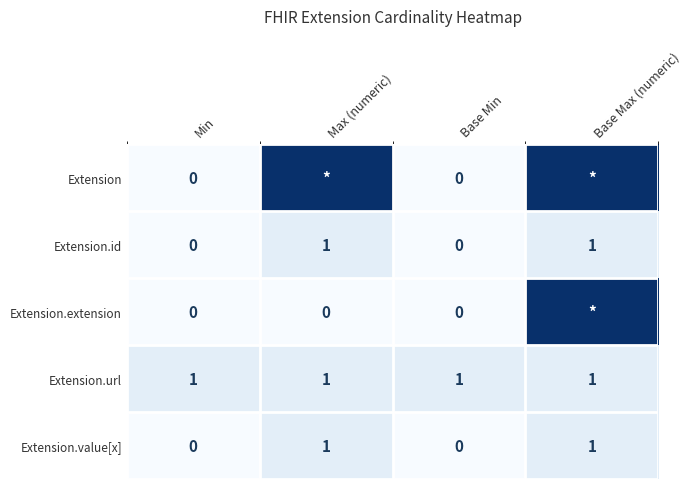

Is the value of Extension.value[x] at Max (numeric) greater than the value of Extension.id at Min?

Yes